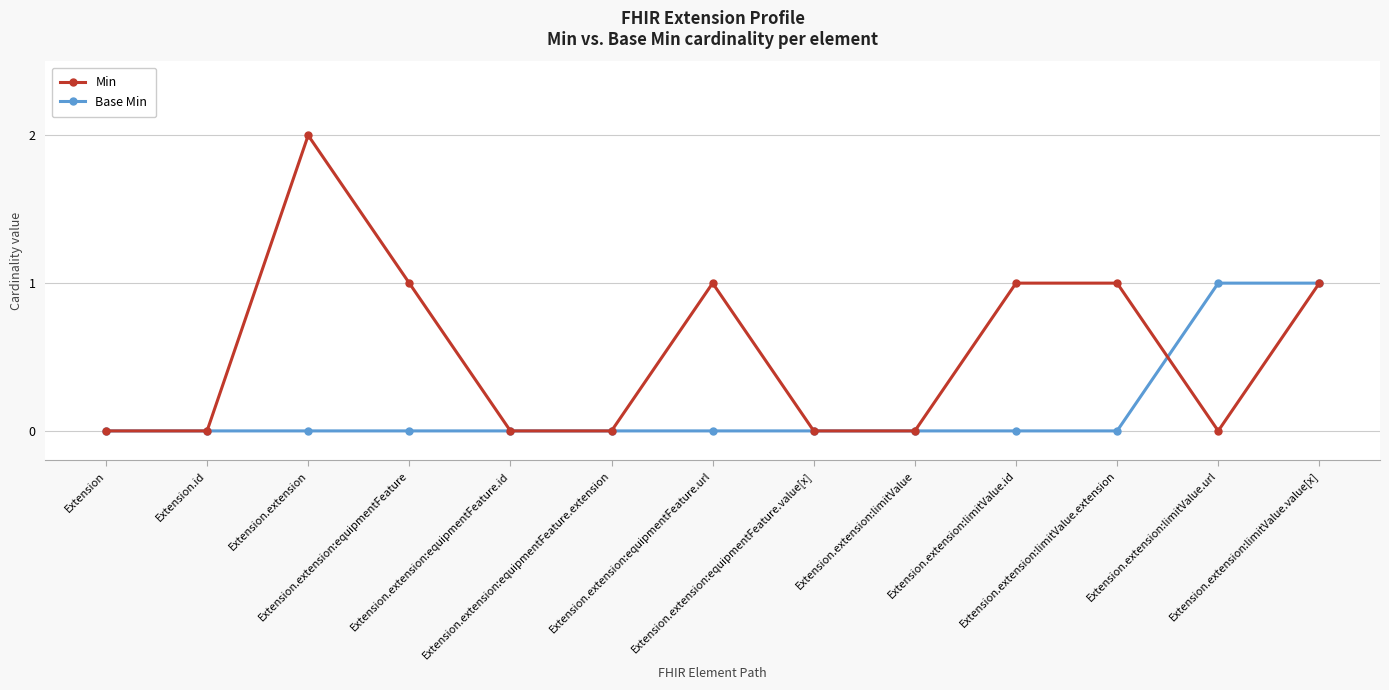

What is the label of the 7th point from the left?

Extension.extension:equipmentFeature.url